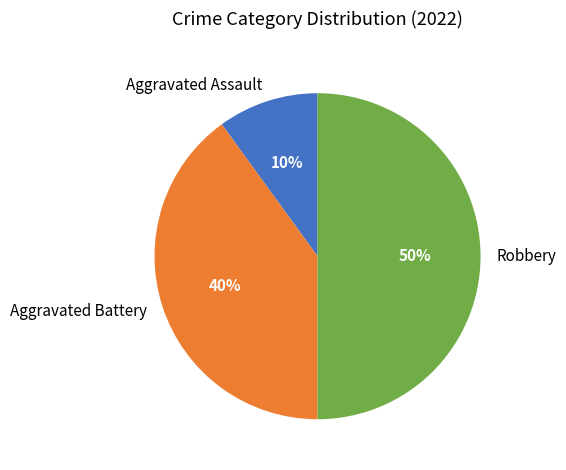

To the nearest percent, what is the combined percentage of Aggravated Assault and Robbery?

60%